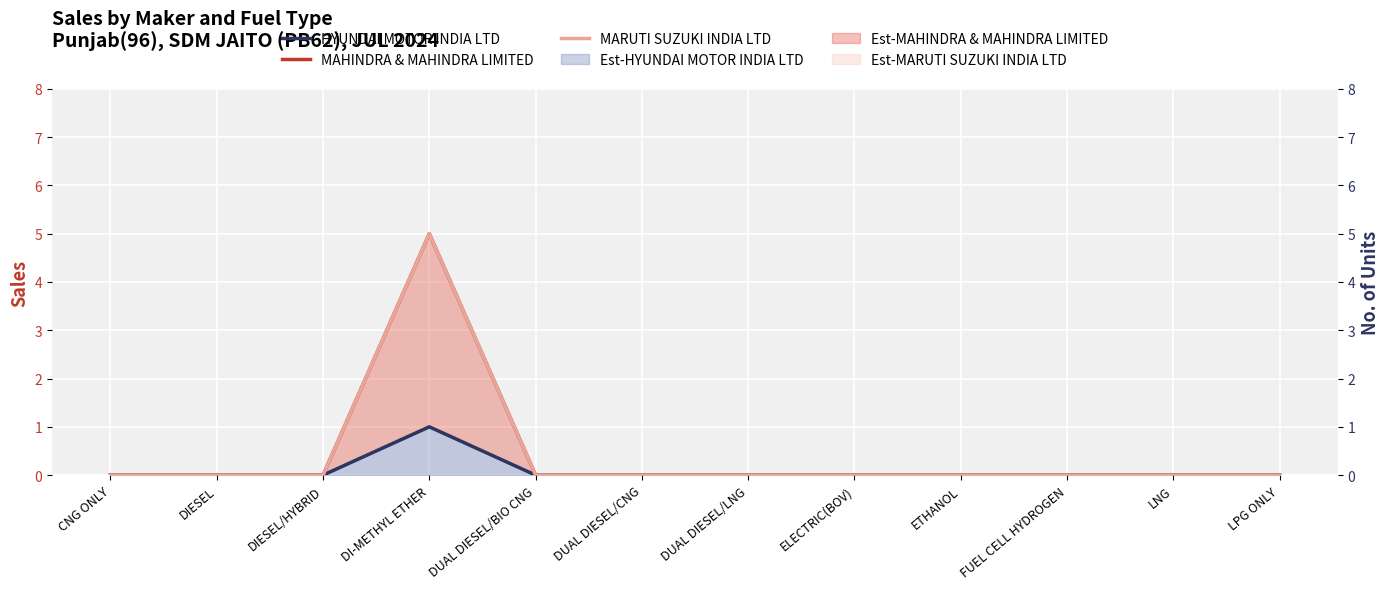

True or false: MAHINDRA & MAHINDRA LIMITED has a value of 0 at ETHANOL.

True